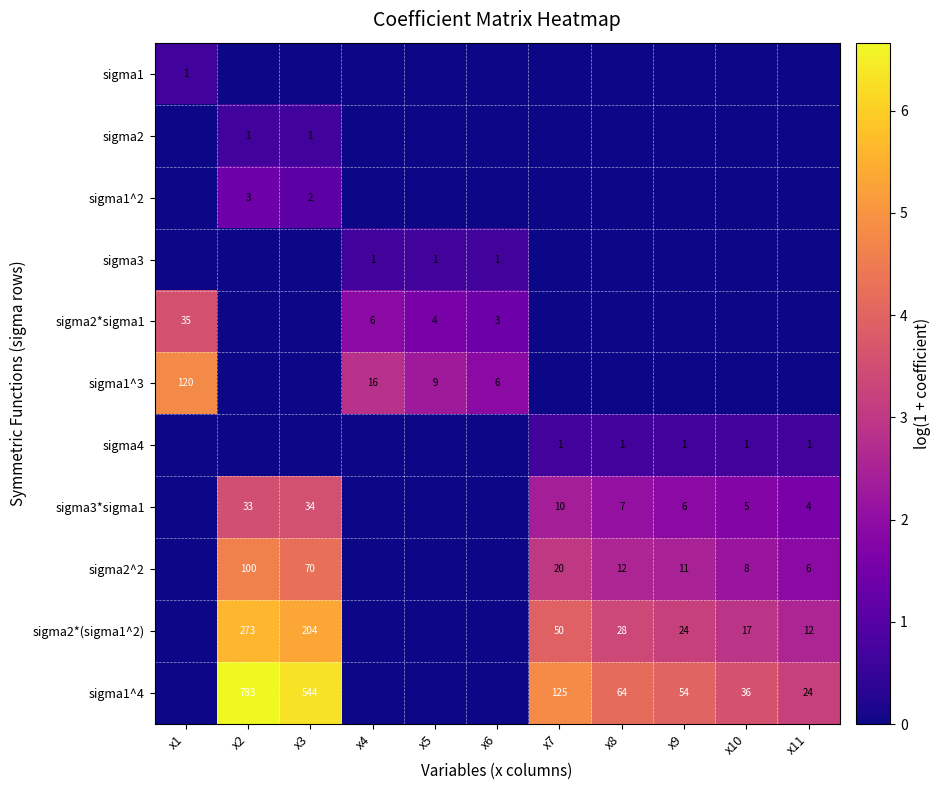

The value of sigma3*sigma1 at x8 is 11. True or false?

False